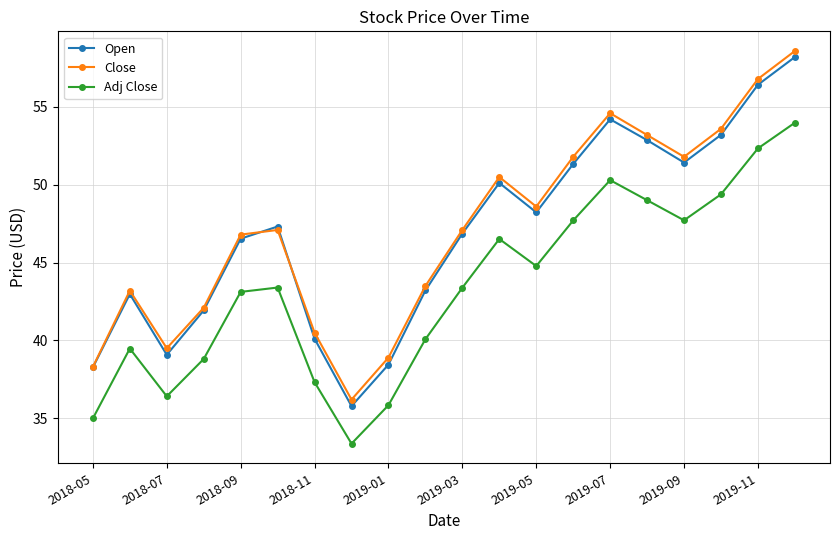

What is the difference between the maximum and minimum values in the Close series?

22.4